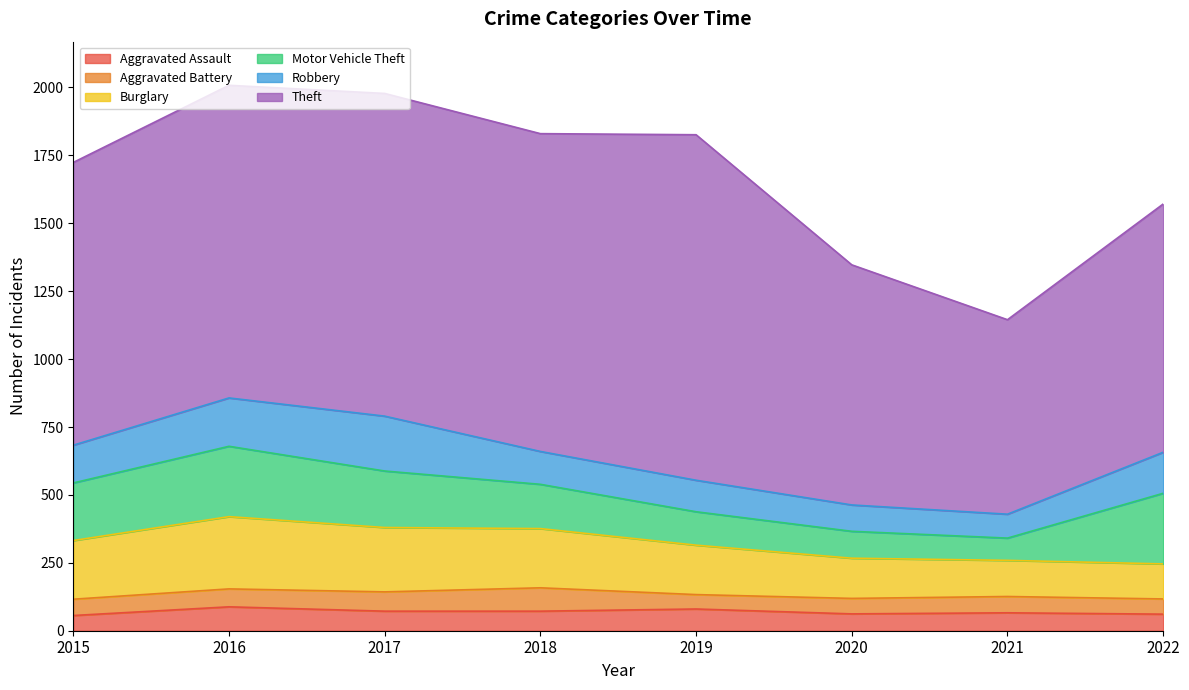

Reading right to left, what are all the values shown in this chart?

Aggravated Assault: 2022=61	2021=66	2020=62	2019=80	2018=72	2017=72	2016=88	2015=56
Aggravated Battery: 2022=56	2021=60	2020=57	2019=53	2018=86	2017=71	2016=66	2015=60
Burglary: 2022=129	2021=133	2020=148	2019=182	2018=218	2017=237	2016=266	2015=216
Motor Vehicle Theft: 2022=260	2021=82	2020=99	2019=123	2018=163	2017=208	2016=259	2015=212
Robbery: 2022=151	2021=88	2020=97	2019=116	2018=121	2017=202	2016=178	2015=139
Theft: 2022=914	2021=716	2020=884	2019=1272	2018=1170	2017=1188	2016=1151	2015=1041